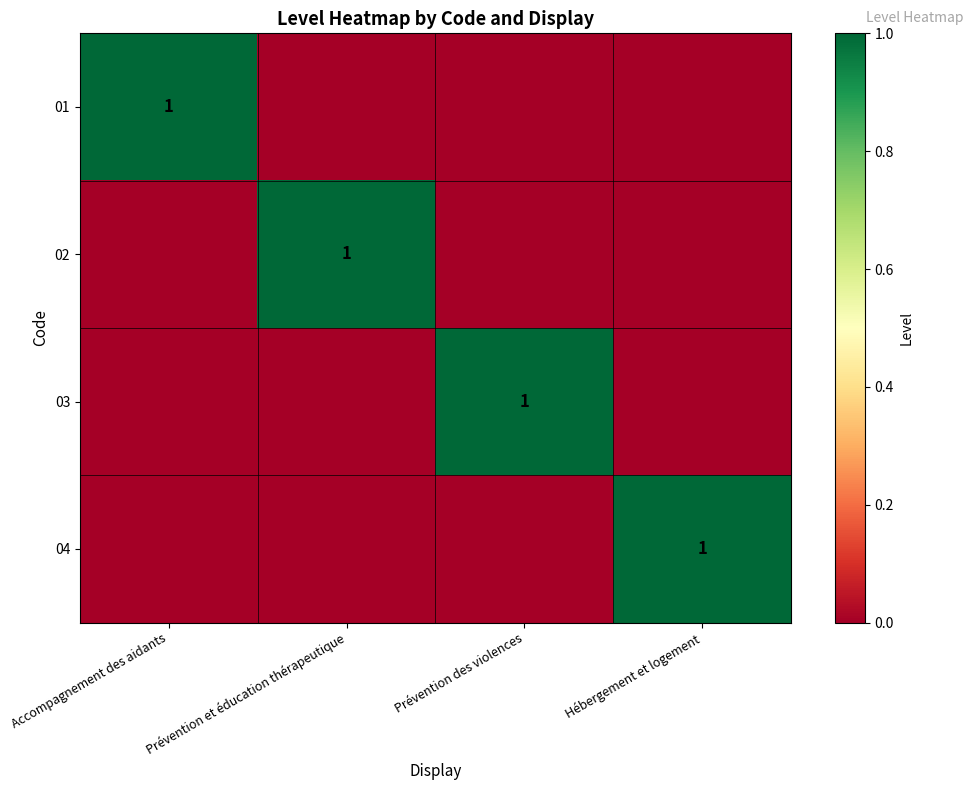

The 04 series shows 1 at Hébergement et logement. True or false?

True